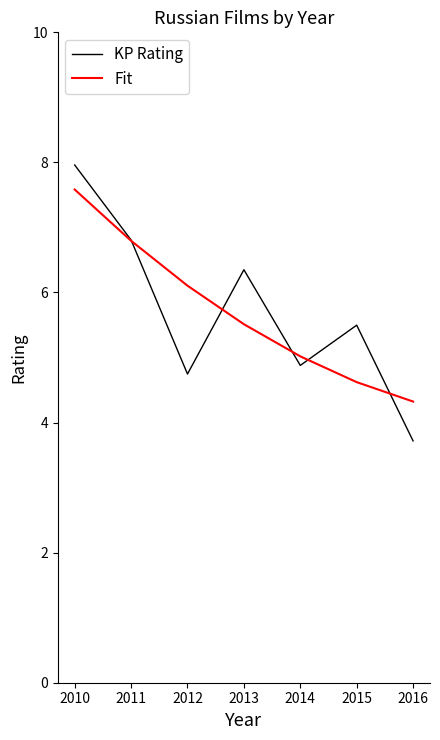

True or false: KP Rating and Fit intersect in this chart.

True